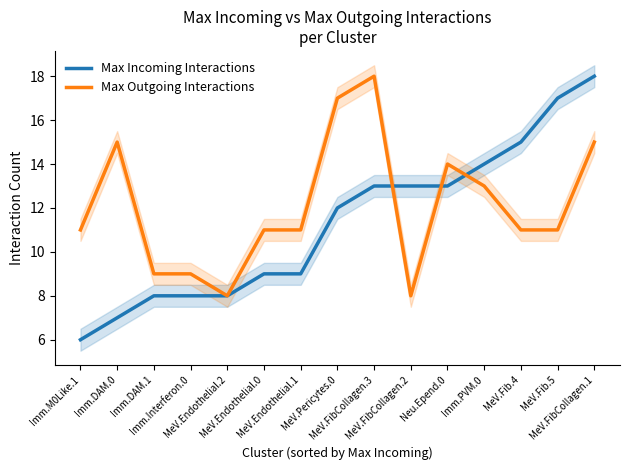

Is it true that Max Outgoing Interactions equals 14 at Neu.Epend.0?

True